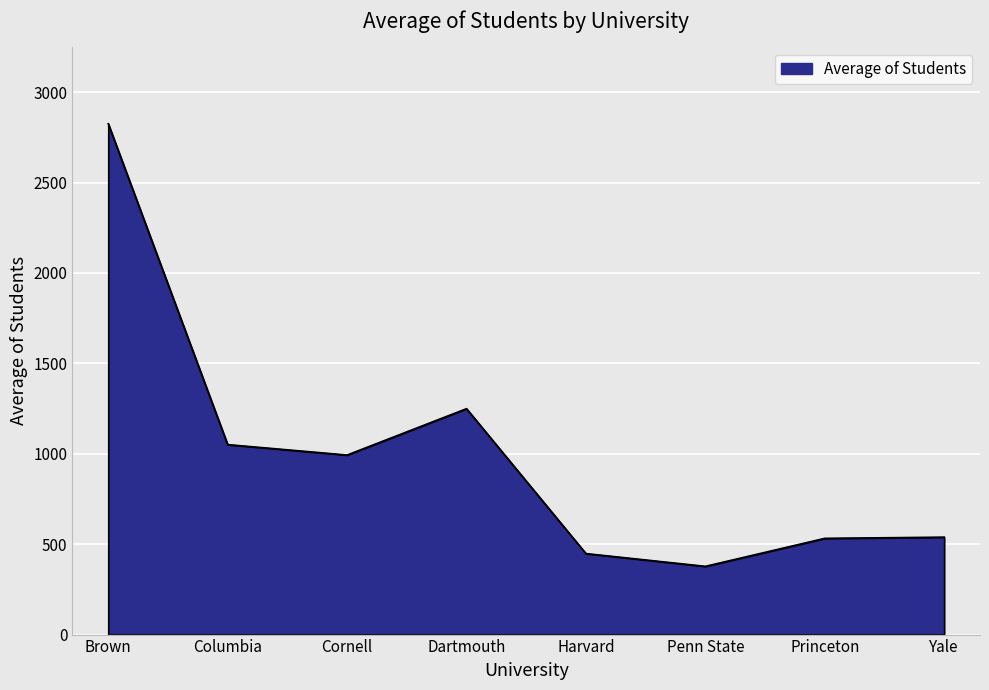

What is the sum of the values at Yale and Dartmouth?

1788.2